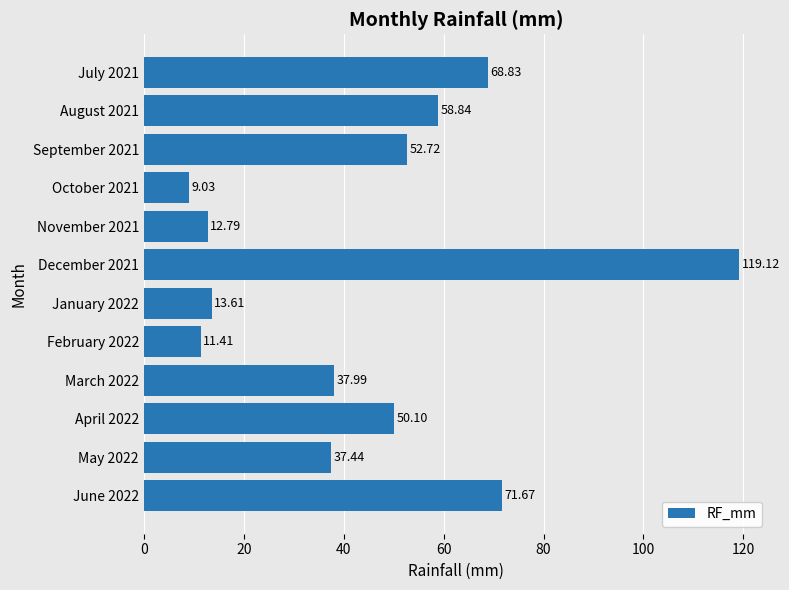

Rank the categories by value from highest to lowest.

December 2021, June 2022, July 2021, August 2021, September 2021, April 2022, March 2022, May 2022, January 2022, November 2021, February 2022, October 2021